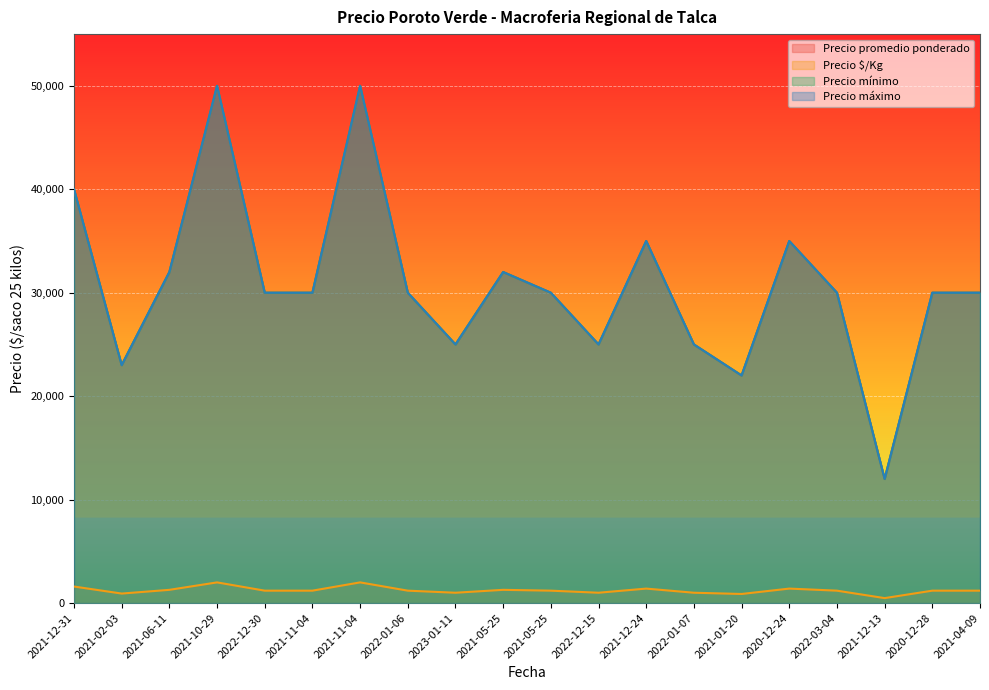

Which category has the highest value in the Precio máximo series?

2021-10-29